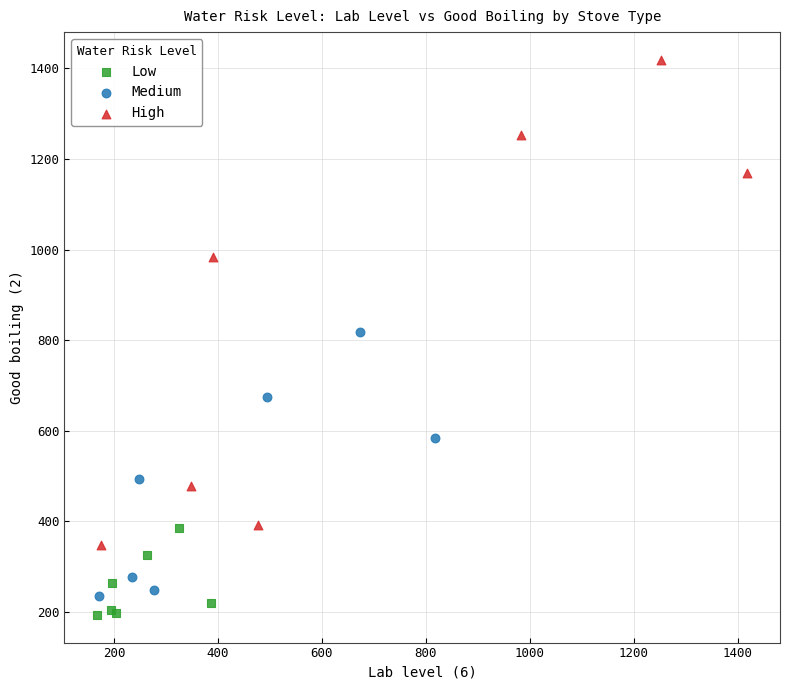

Which series reaches the maximum Y coordinate?

High